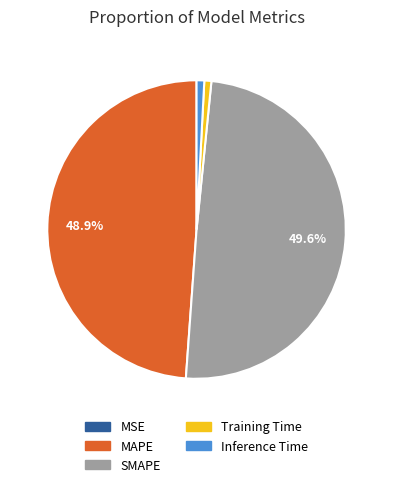

Does any single category account for the majority?

No